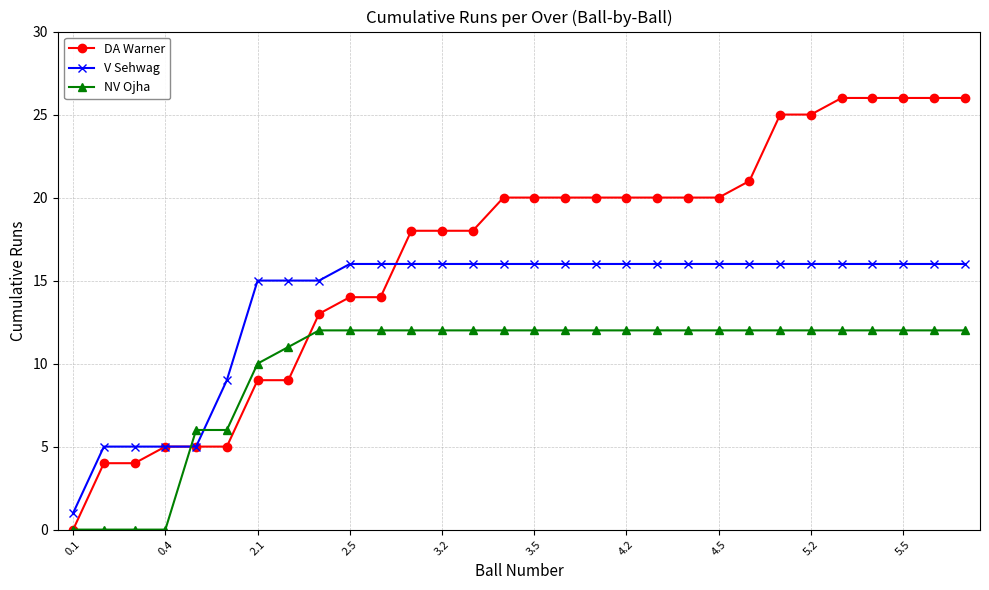

How many times do V Sehwag and NV Ojha cross each other?

2